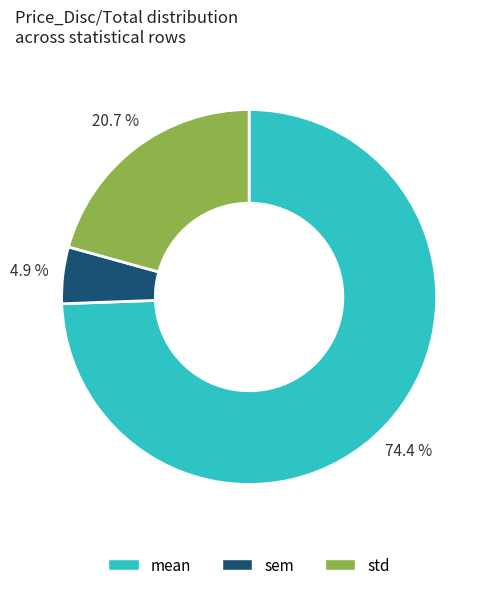

Is the sum of std and sem greater than half?

No